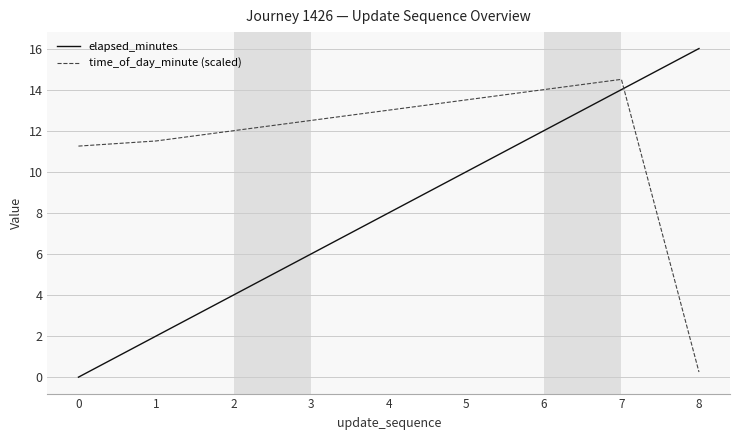

Where is elapsed_minutes nearest to the value 8?

4